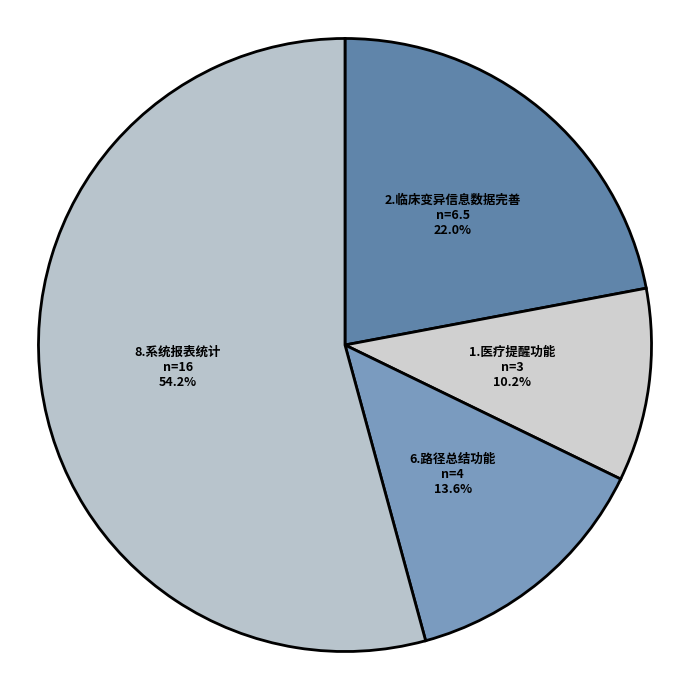

The 1.医疗提醒功能 slice represents 25% of the pie. True or false?

False